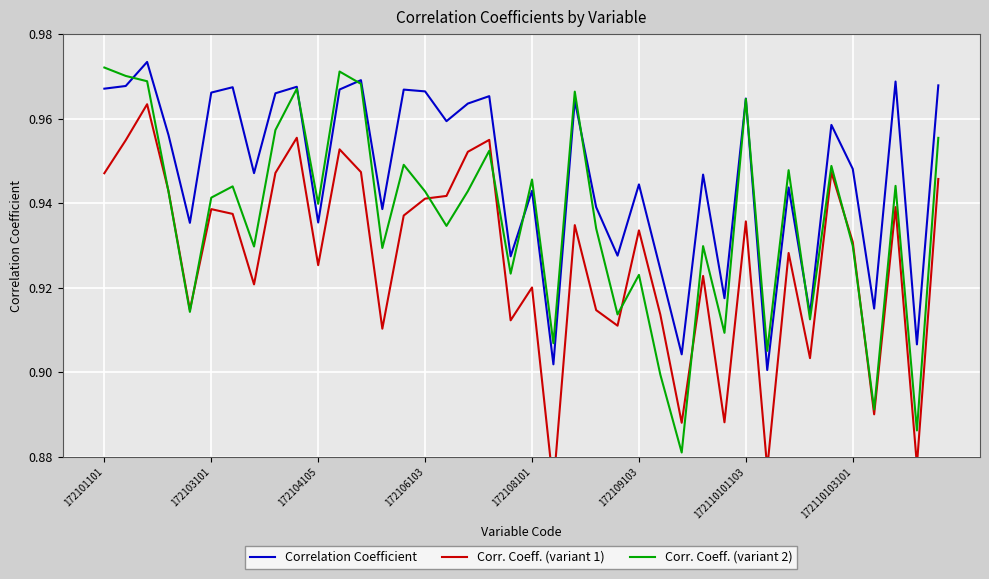

True or false: Corr. Coeff. (variant 2) and Correlation Coefficient intersect in this chart.

True